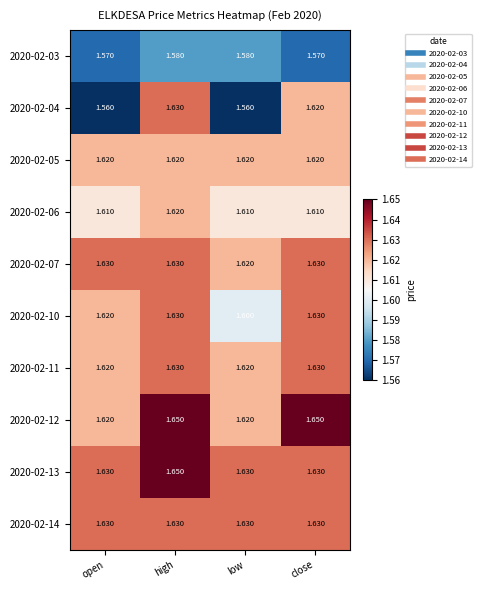

At which category is the sum across all series the highest?

high